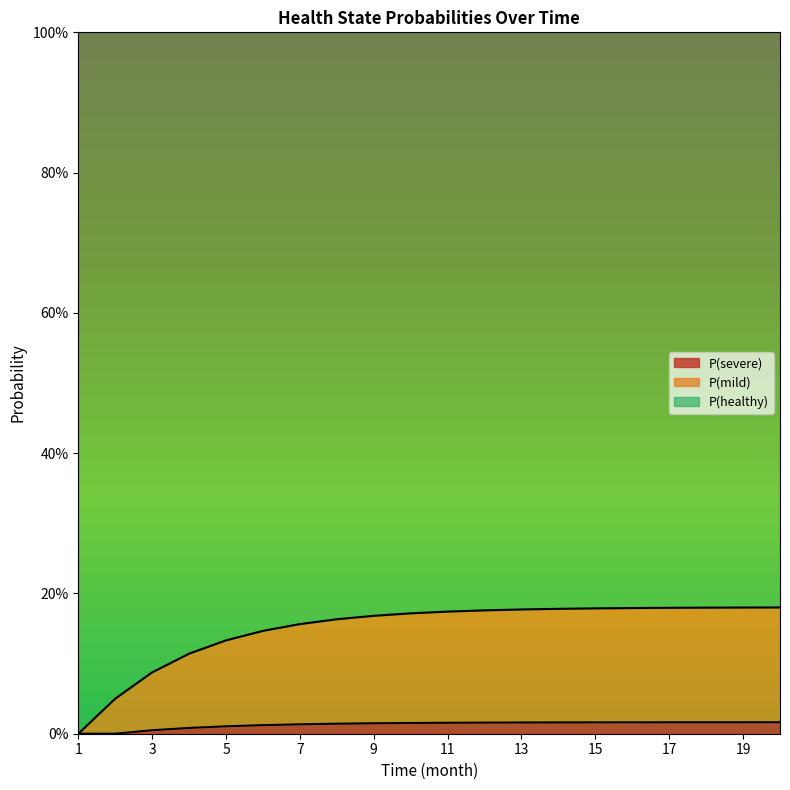

What are all the series names shown in the legend?

P(severe), P(mild), P(healthy)